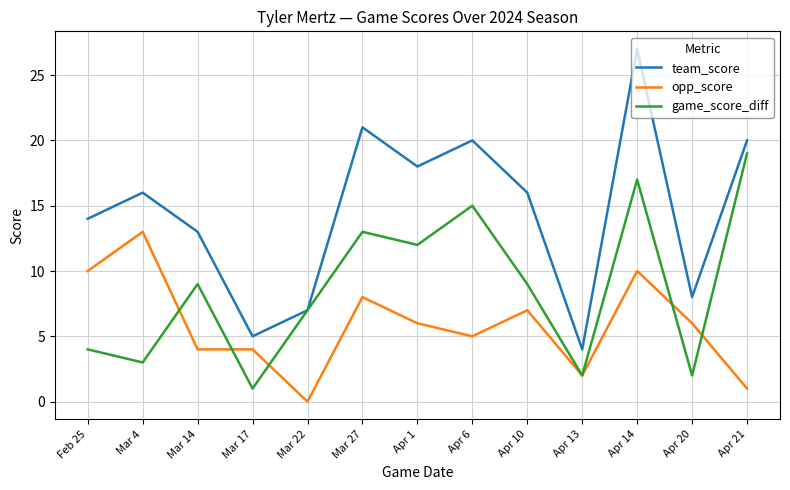

Which series has the largest total across all categories?

team_score